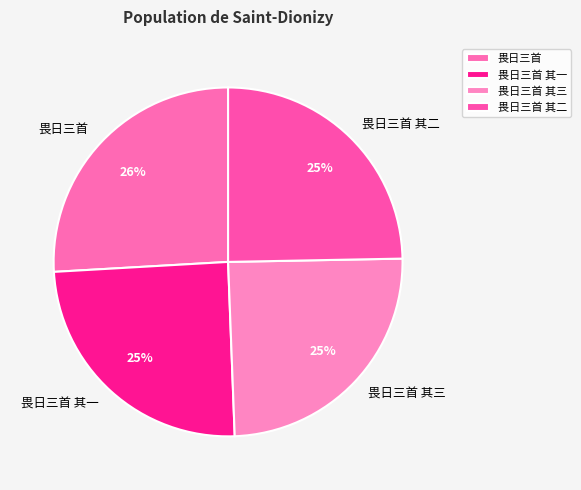

To the nearest percent, what portion does 畏日三首 其三 represent?

25%